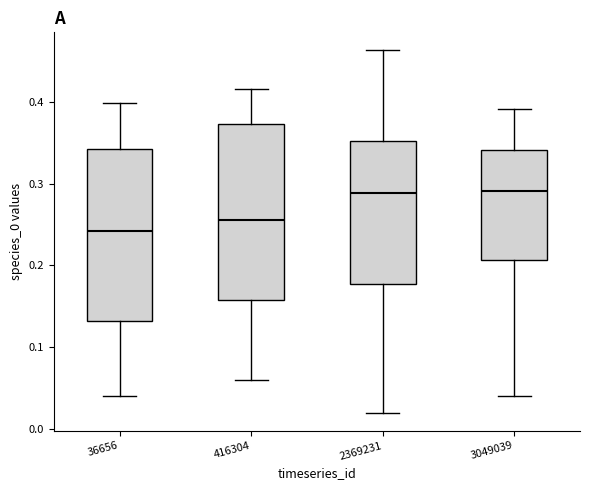

Reading left to right, read every box against the y-axis: the position of its median line, the range the box covers, and the ends of its whiskers. The values are not printed on the chart, so give them approximately, as read against the axis.

36656: median 0.24, box 0.13 to 0.34, whiskers 0.04 to 0.40
416304: median 0.26, box 0.16 to 0.37, whiskers 0.06 to 0.42
2369231: median 0.29, box 0.18 to 0.35, whiskers 0.02 to 0.46
3049039: median 0.29, box 0.21 to 0.34, whiskers 0.04 to 0.39